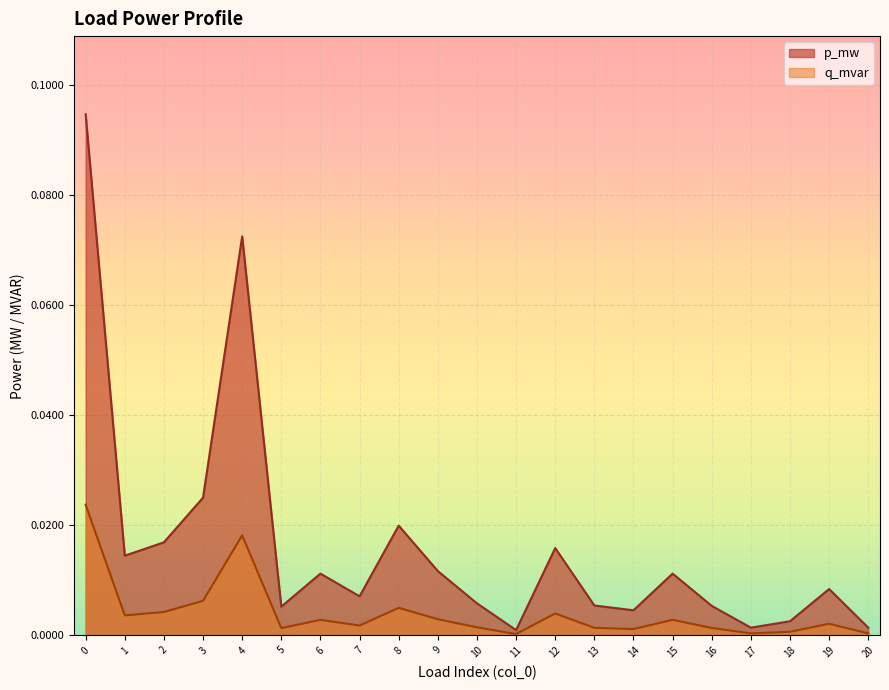

Count the number of categories in the chart.

21